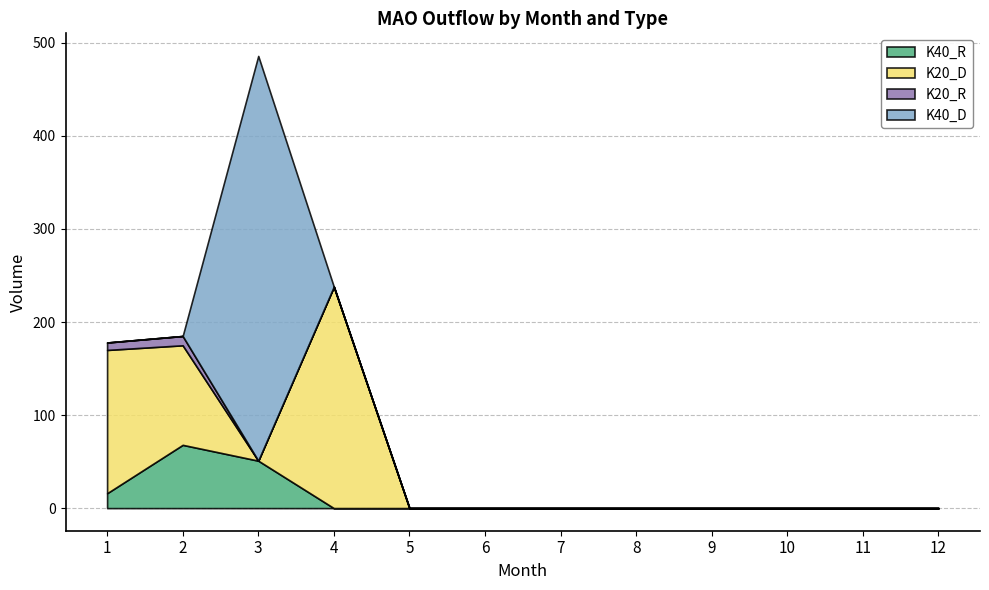

At 12, list the series in order from largest to smallest.

K40_R, K20_D, K20_R, K40_D